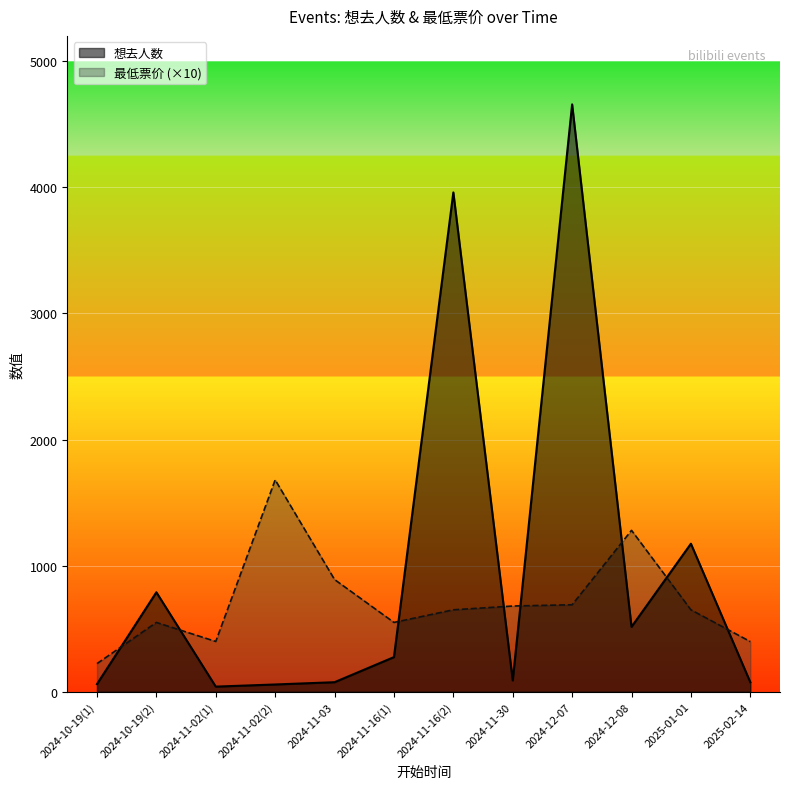

Which series ends up on top after the final intersection of 最低票价 and 想去人数?

最低票价